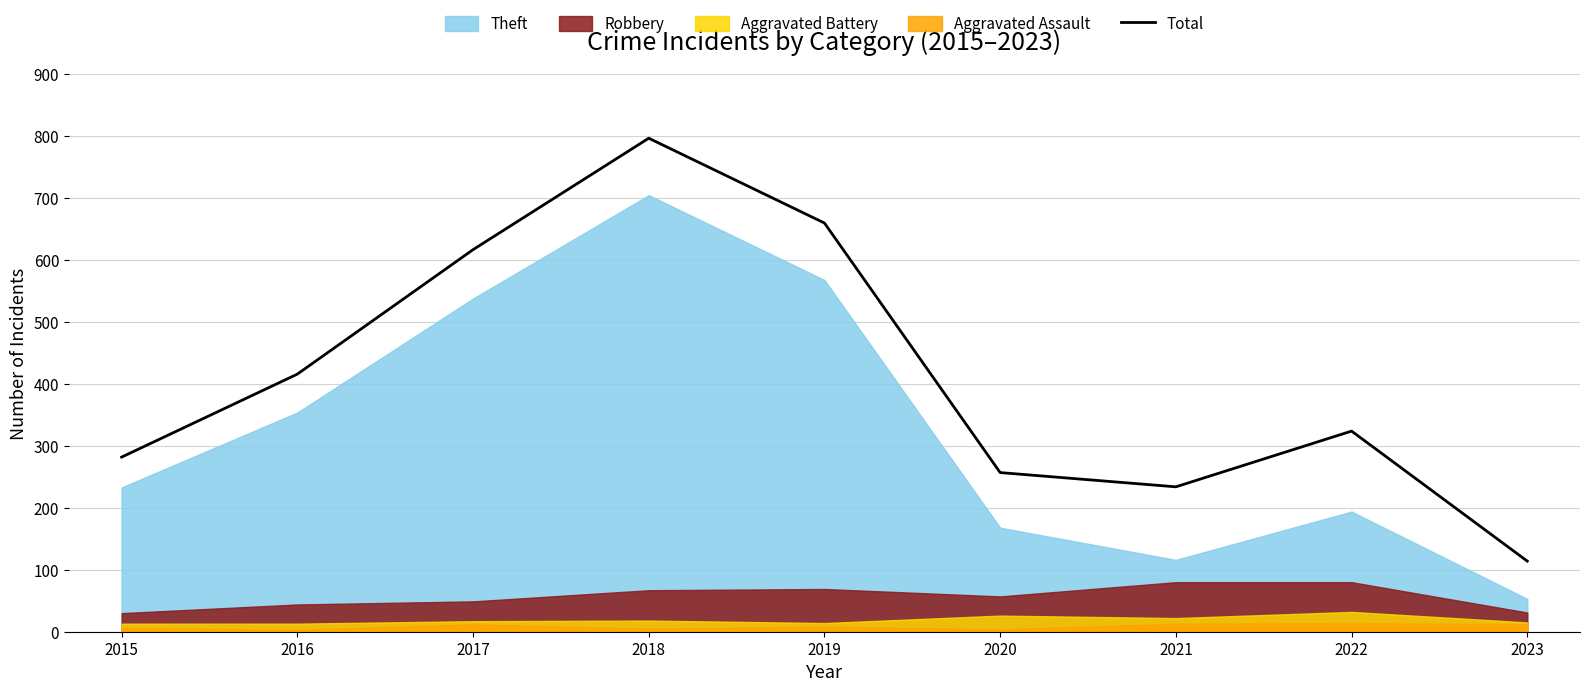

Count the number of categories in the chart.

9